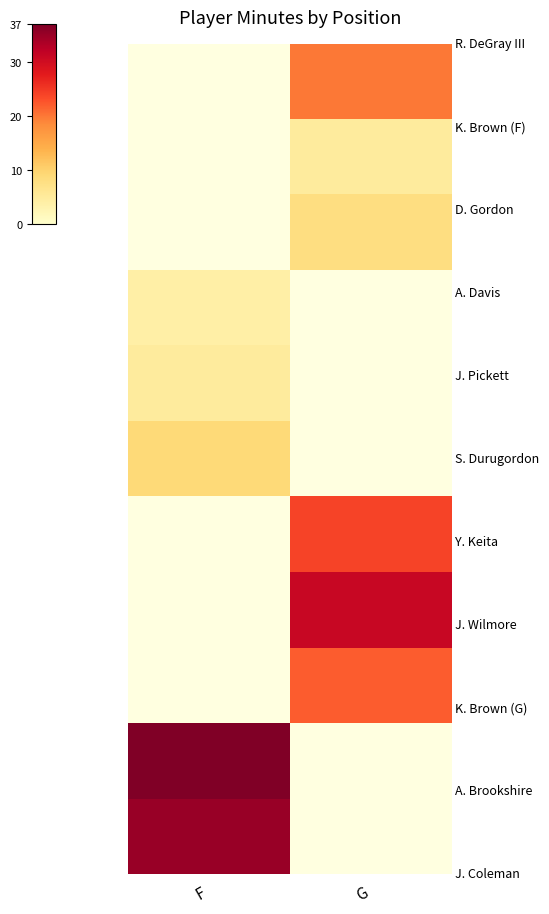

At how many categories does at least one series exceed 5?

2